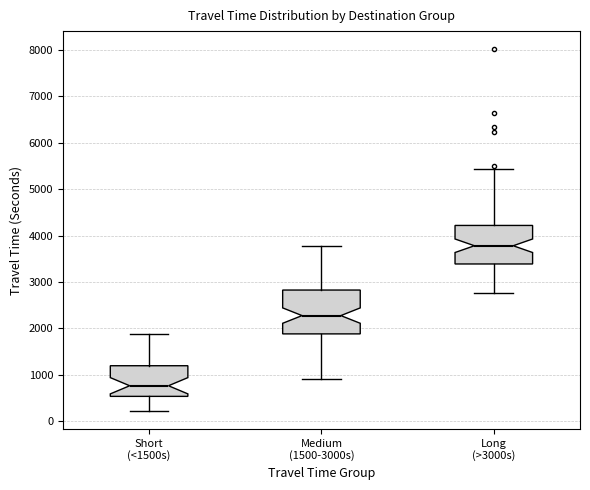

Where is the lower edge of the box for Long (>3000s) on the y-axis? The values are not printed on the chart, so give them approximately, as read against the axis.

3400